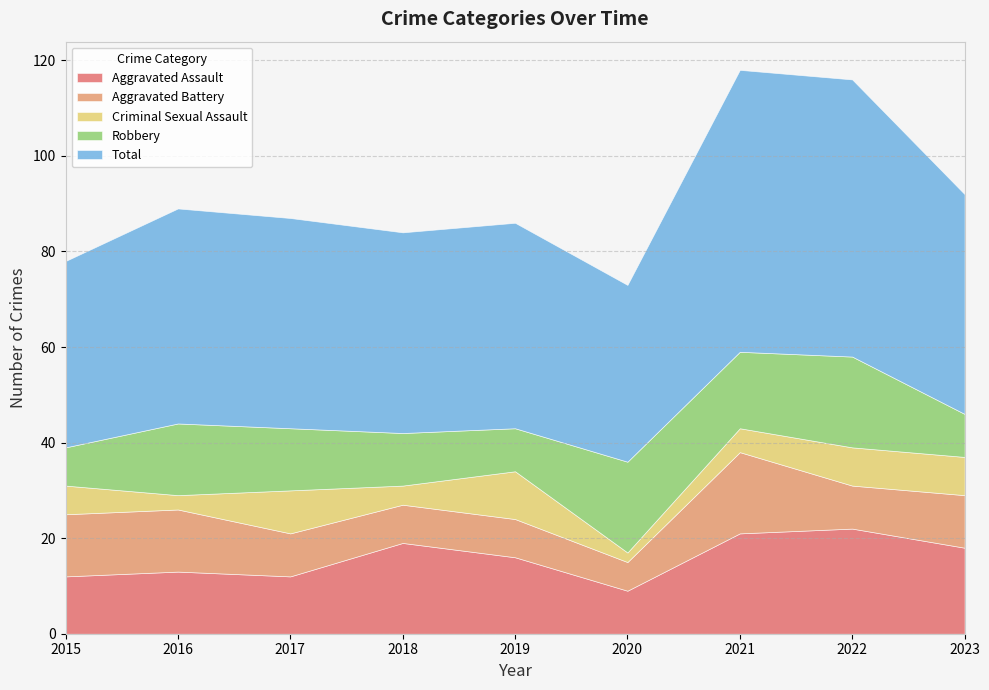

Reading right to left, list all the values displayed in this chart.

Aggravated Assault: 2023=18	2022=22	2021=21	2020=9	2019=16	2018=19	2017=12	2016=13	2015=12
Aggravated Battery: 2023=11	2022=9	2021=17	2020=6	2019=8	2018=8	2017=9	2016=13	2015=13
Criminal Sexual Assault: 2023=8	2022=8	2021=5	2020=2	2019=10	2018=4	2017=9	2016=3	2015=6
Robbery: 2023=9	2022=19	2021=16	2020=19	2019=9	2018=11	2017=13	2016=15	2015=8
Total: 2023=46	2022=58	2021=59	2020=37	2019=43	2018=42	2017=44	2016=45	2015=39